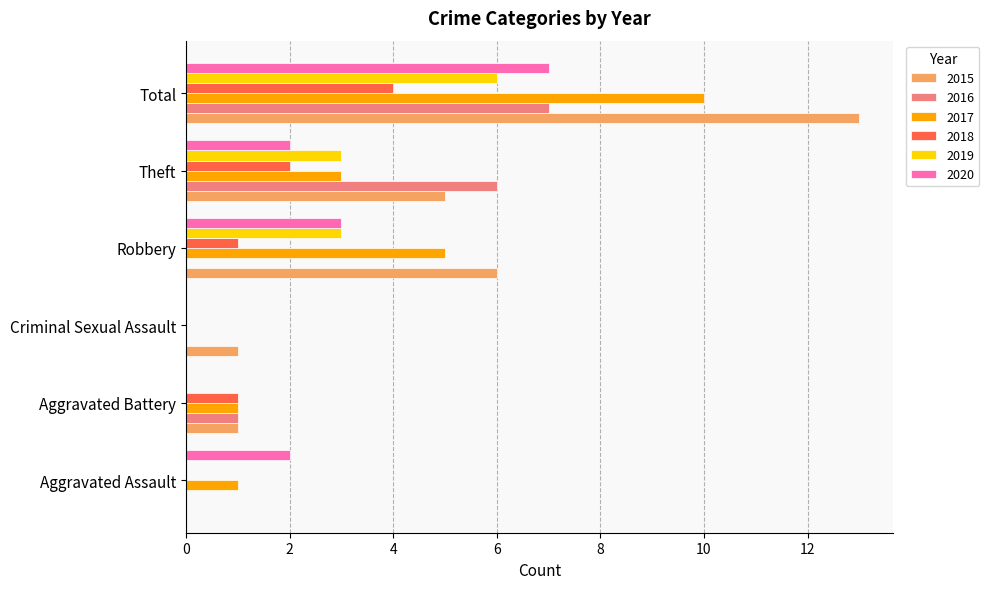

How many positive values does the 2015 series have?

5